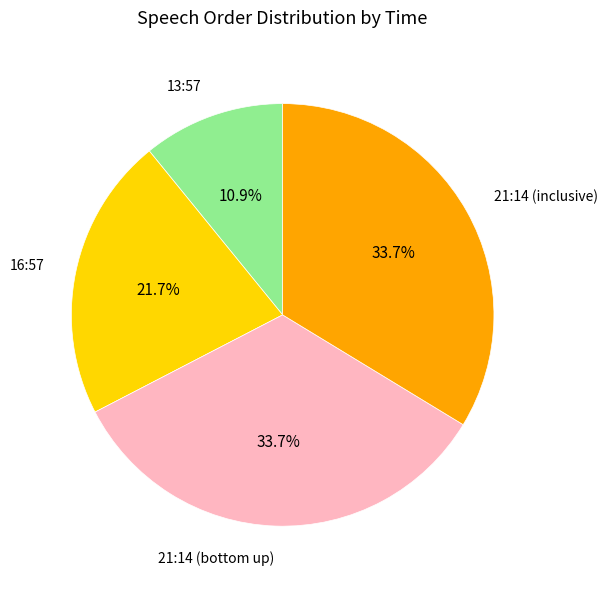

Does 21:14 (inclusive) account for over 50% of the chart?

No